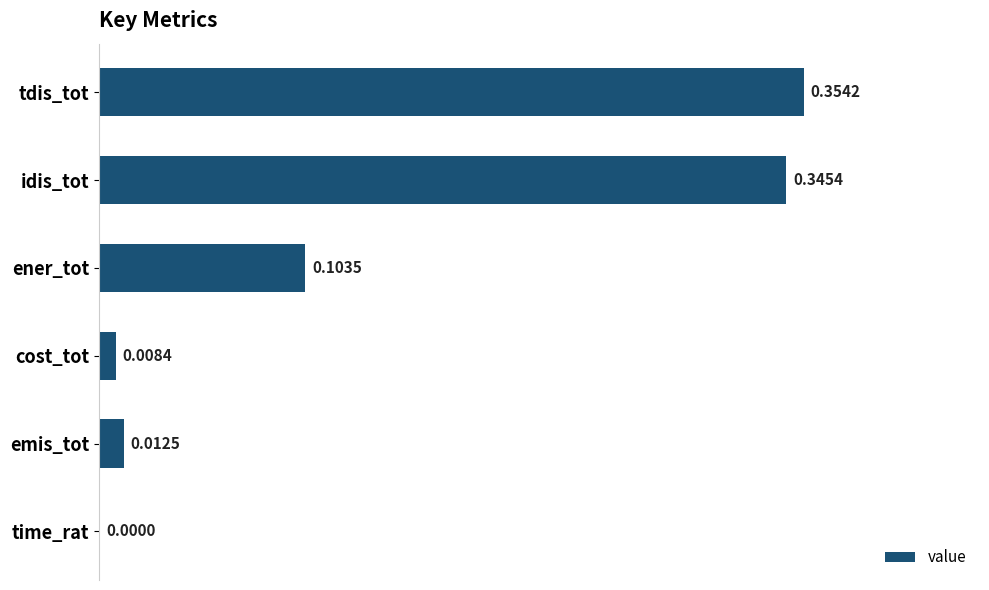

Between cost_tot and idis_tot, which is larger?

idis_tot